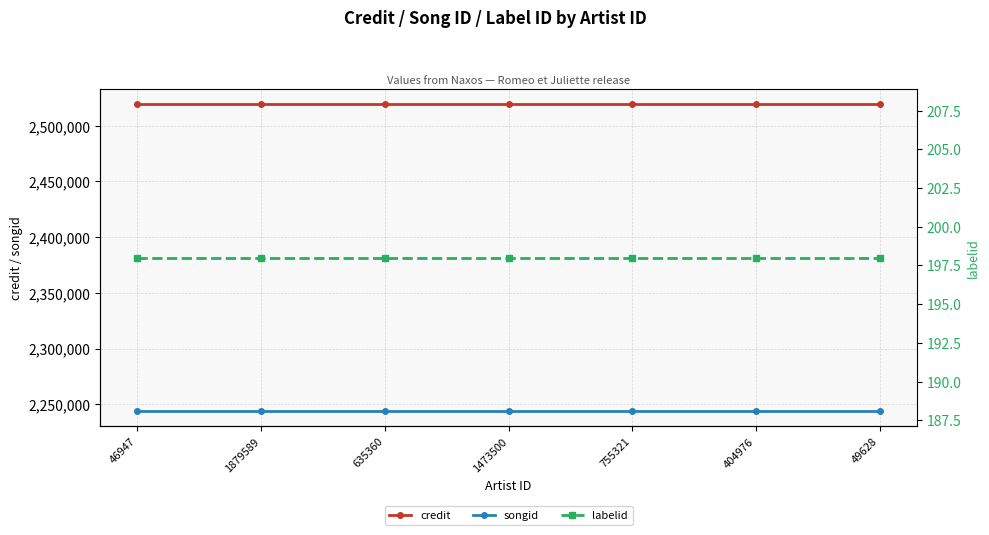

What is the sum of all labelid values?

1386